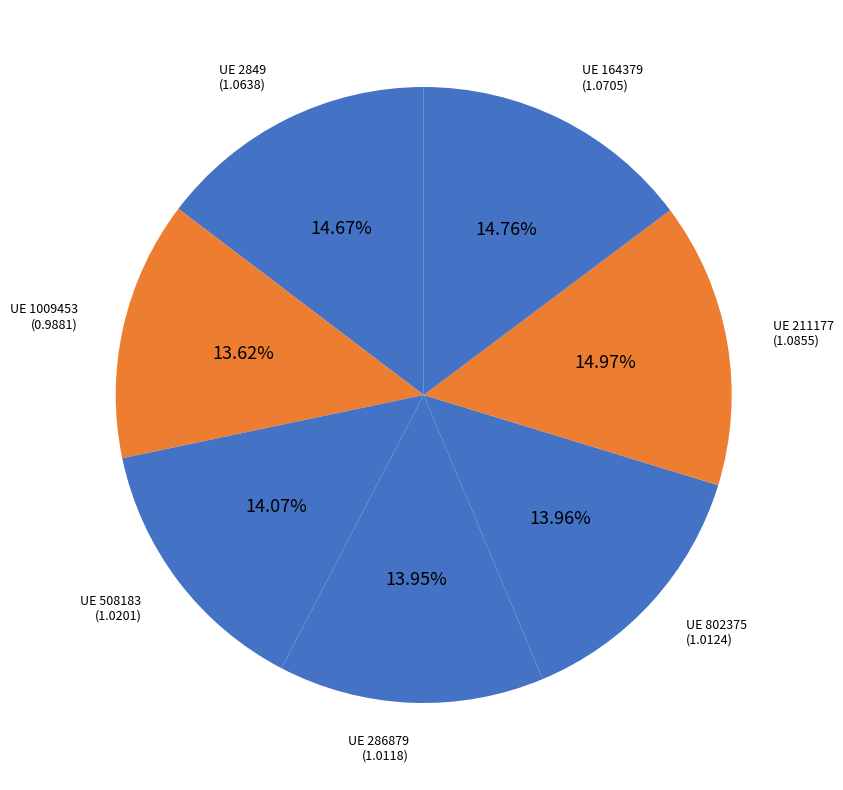

Rank the categories by value from lowest to highest.

1009453, 286879, 802375, 508183, 2849, 164379, 211177